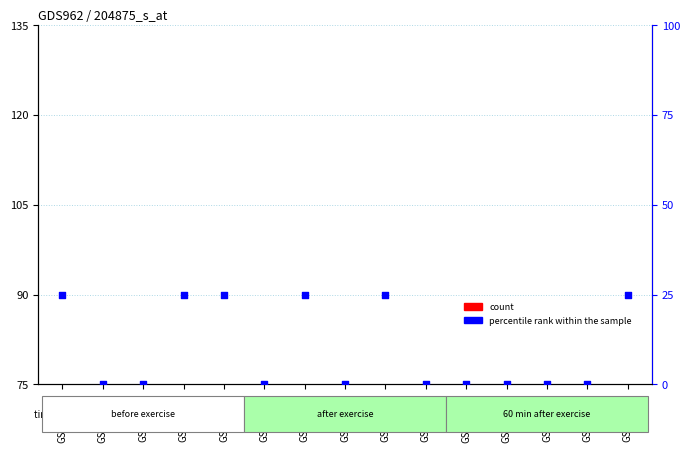

Which series contains the lowest Y value?

count